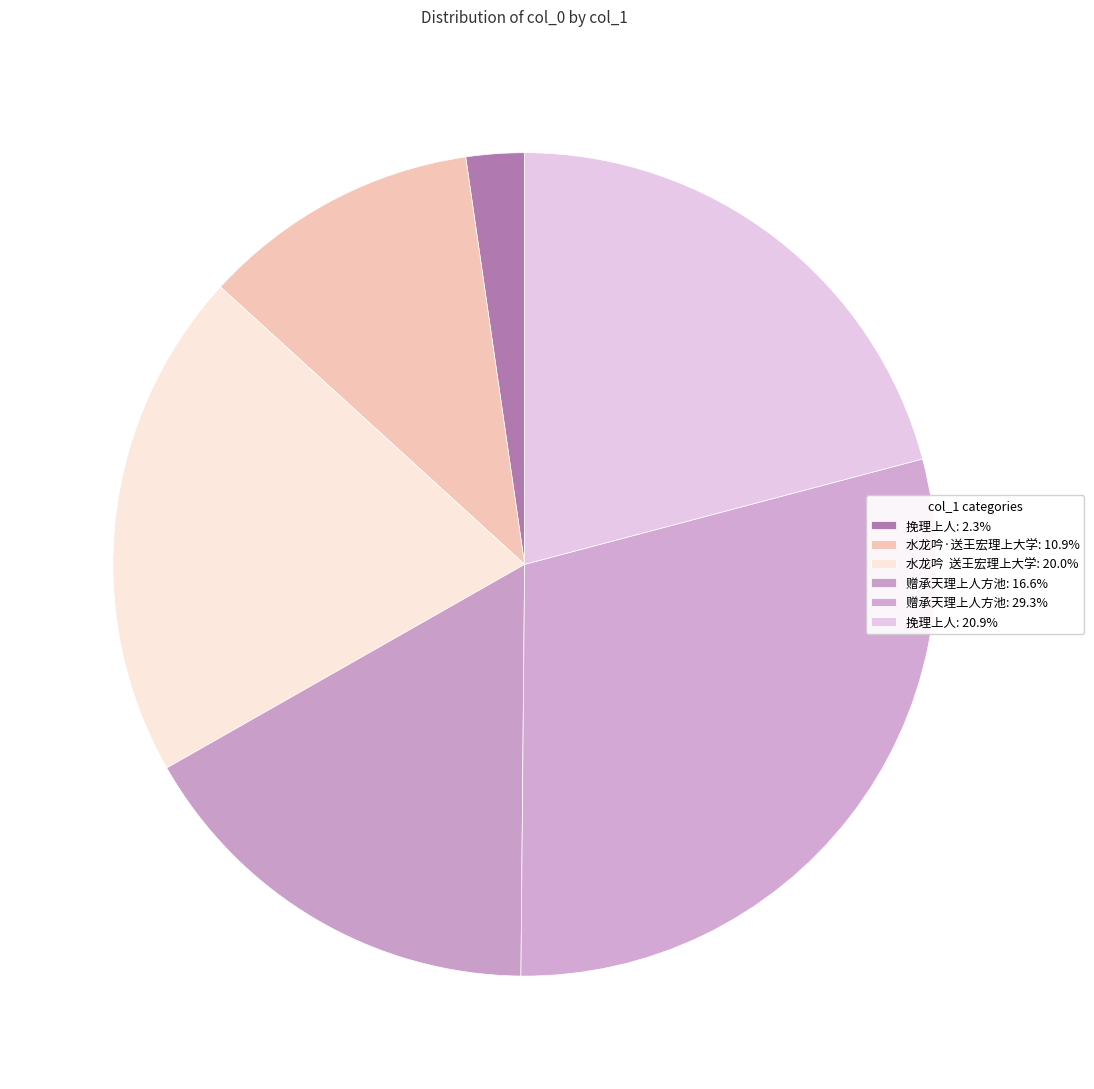

Count the number of slices in the pie.

6